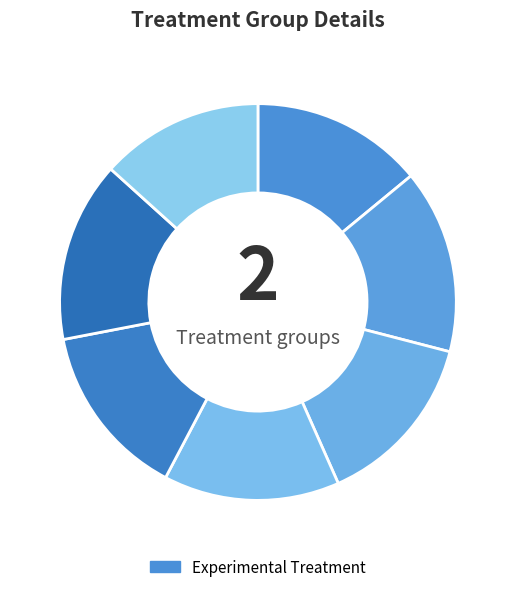

Count the number of slices in the pie.

7